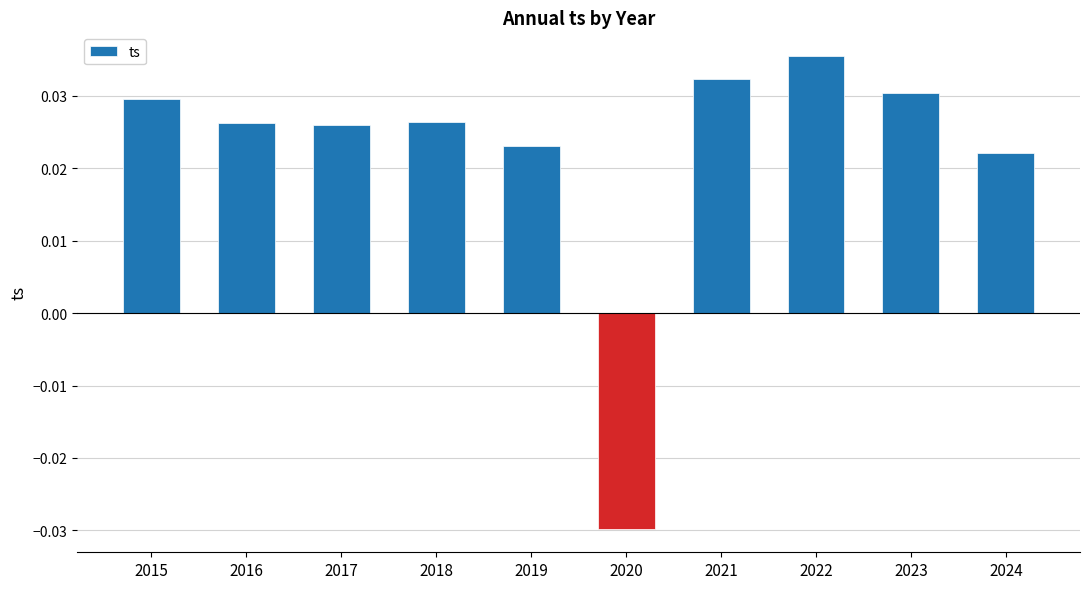

Which has a higher value, 2018 or 2023?

2023